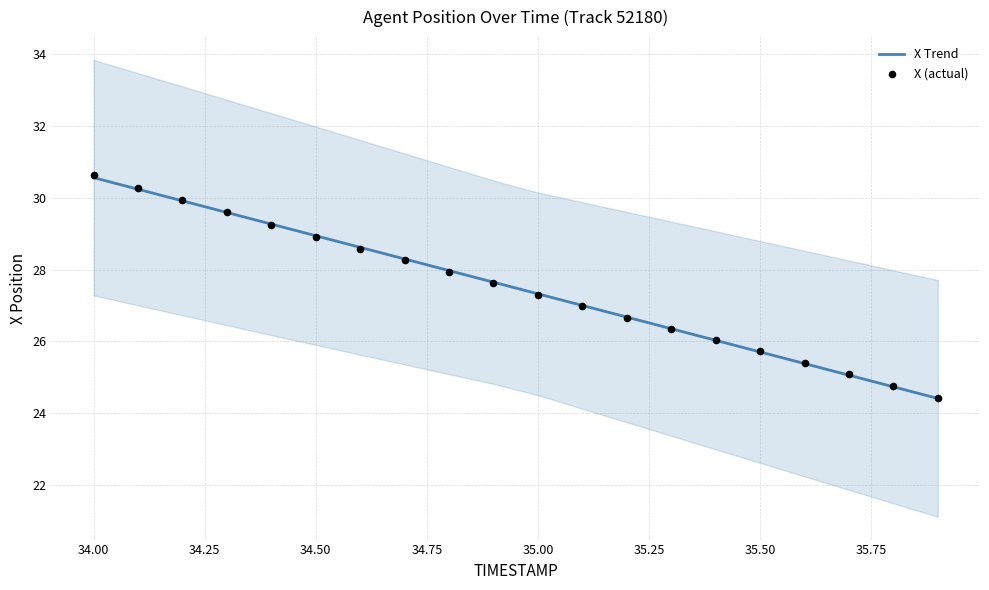

What is the lowest value of the X Trend series?

24.4